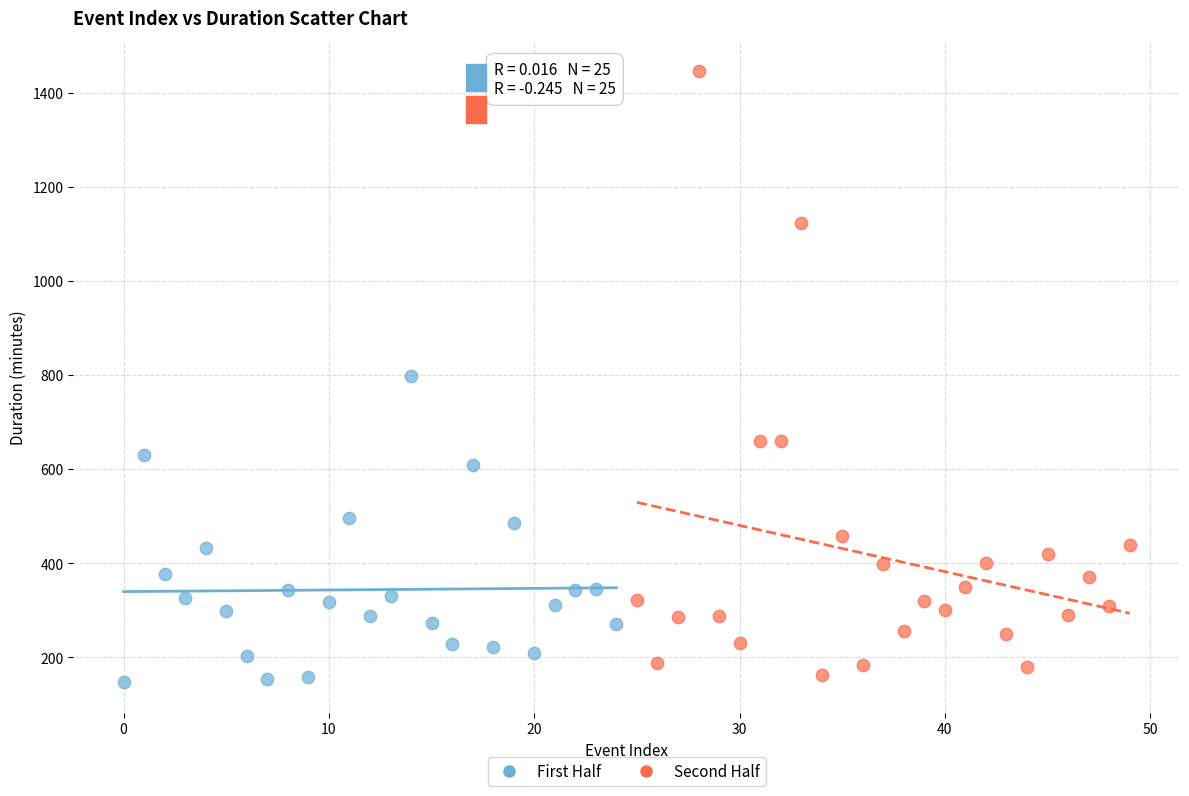

Which series has the largest Y range (max minus min)?

Second Half